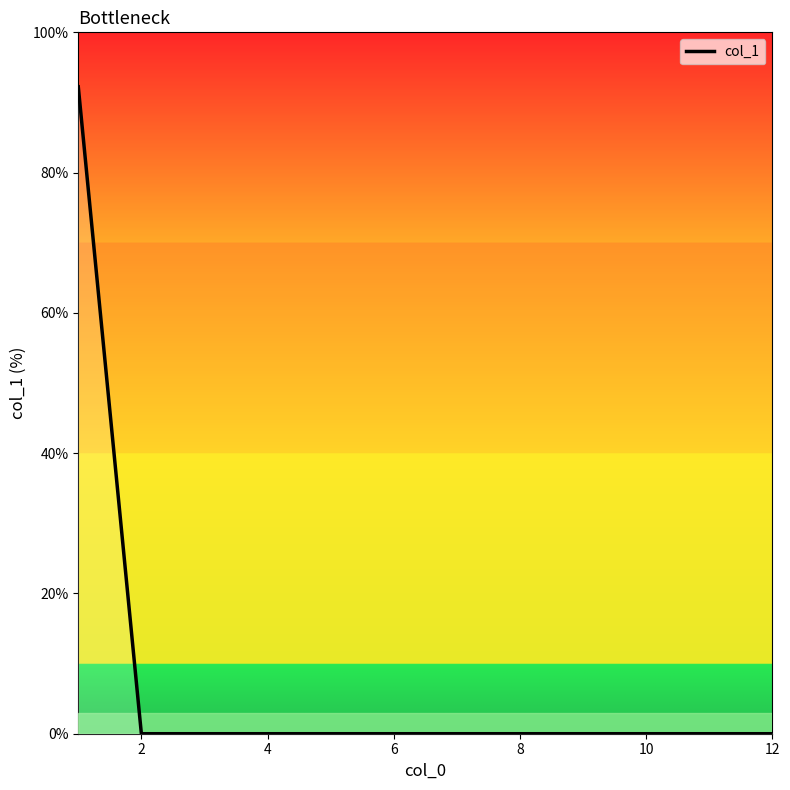

What is the difference between the maximum and minimum values?

92.2